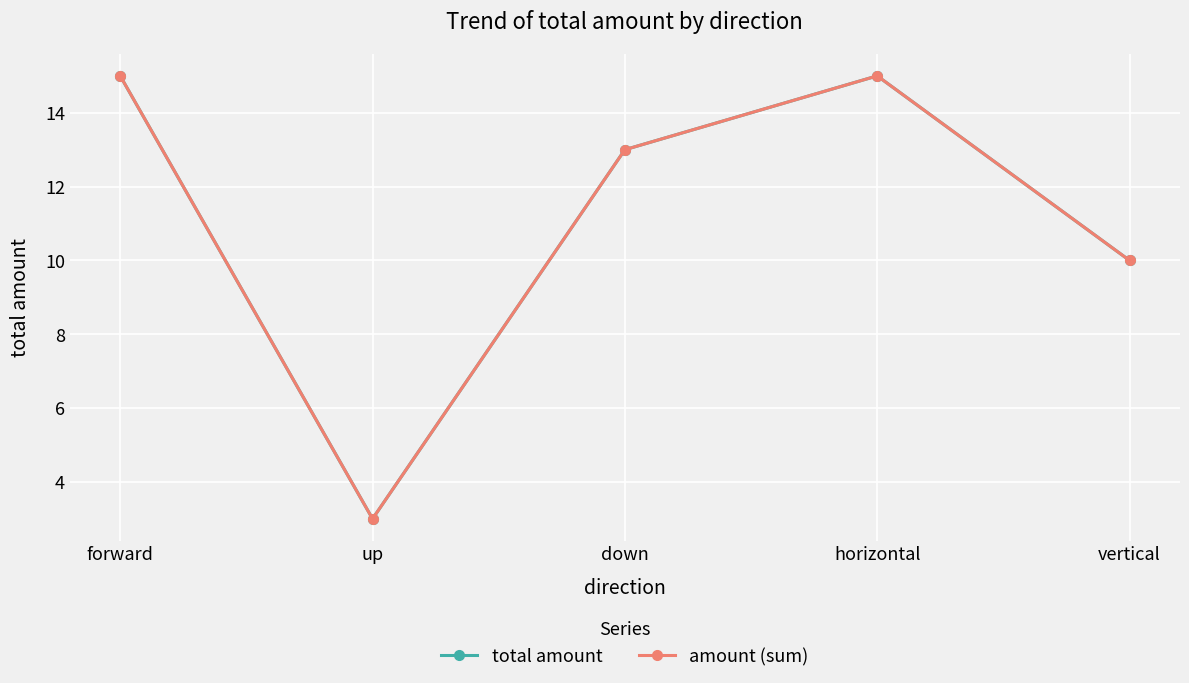

True or false: amount (sum) and total amount intersect in this chart.

False